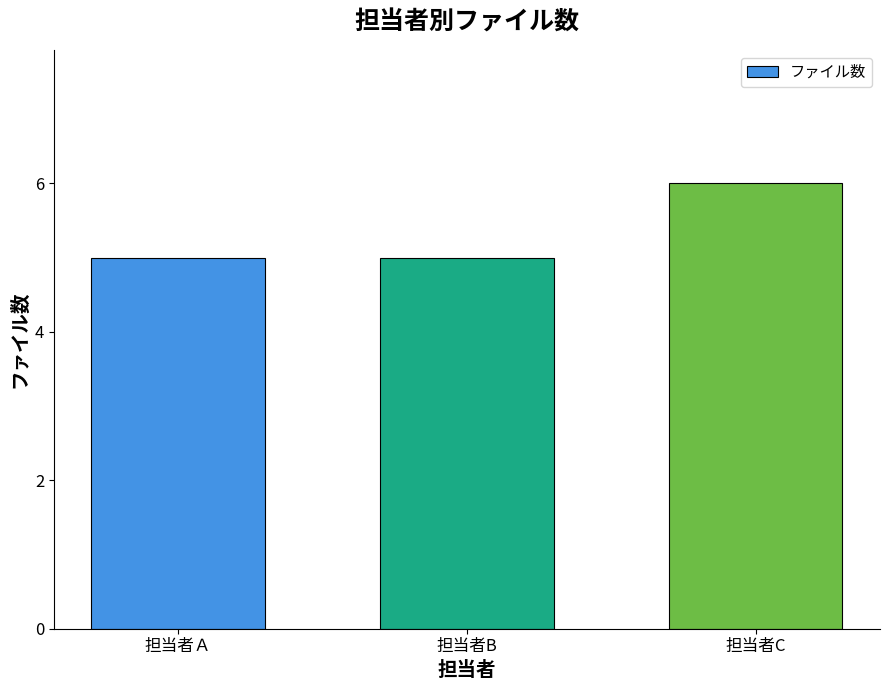

What position from the right is 担当者B?

2